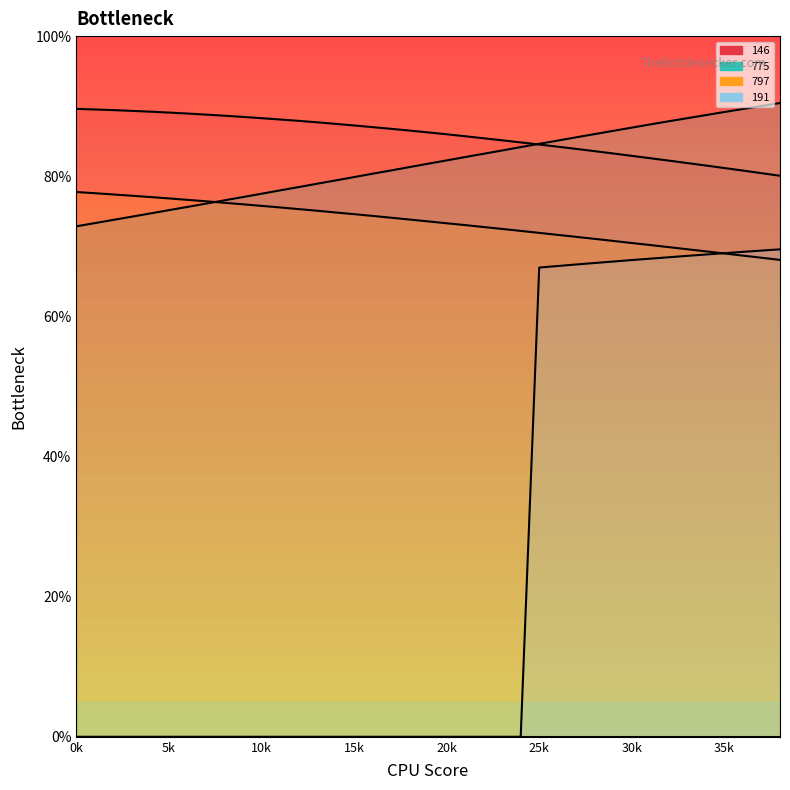

Which has a higher value, 24 or 8?

8